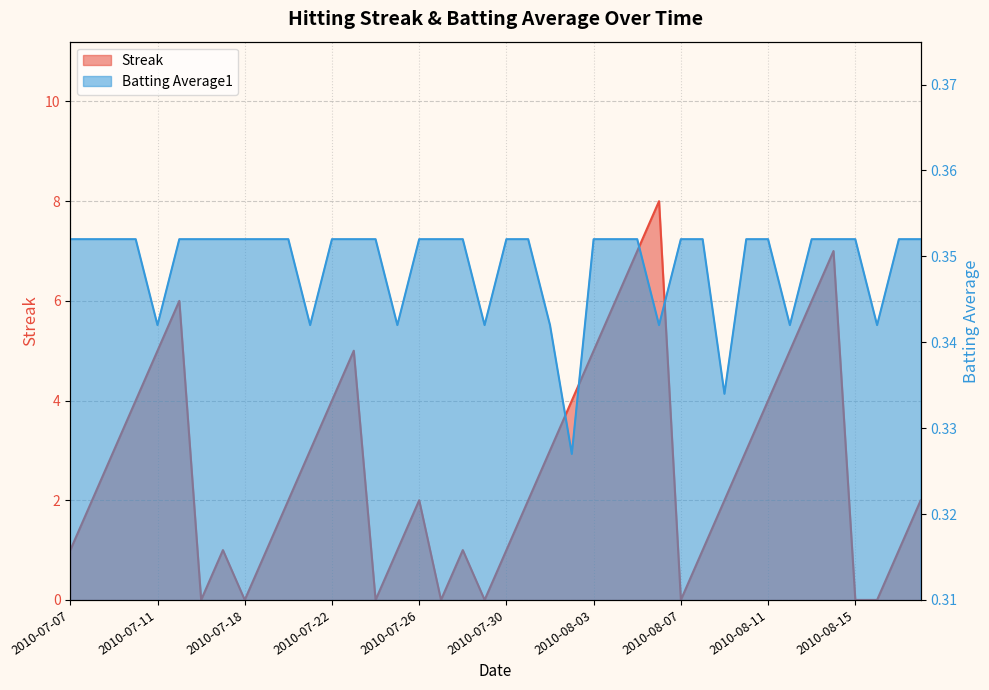

Does the chart display data point markers on the line(s)?

No